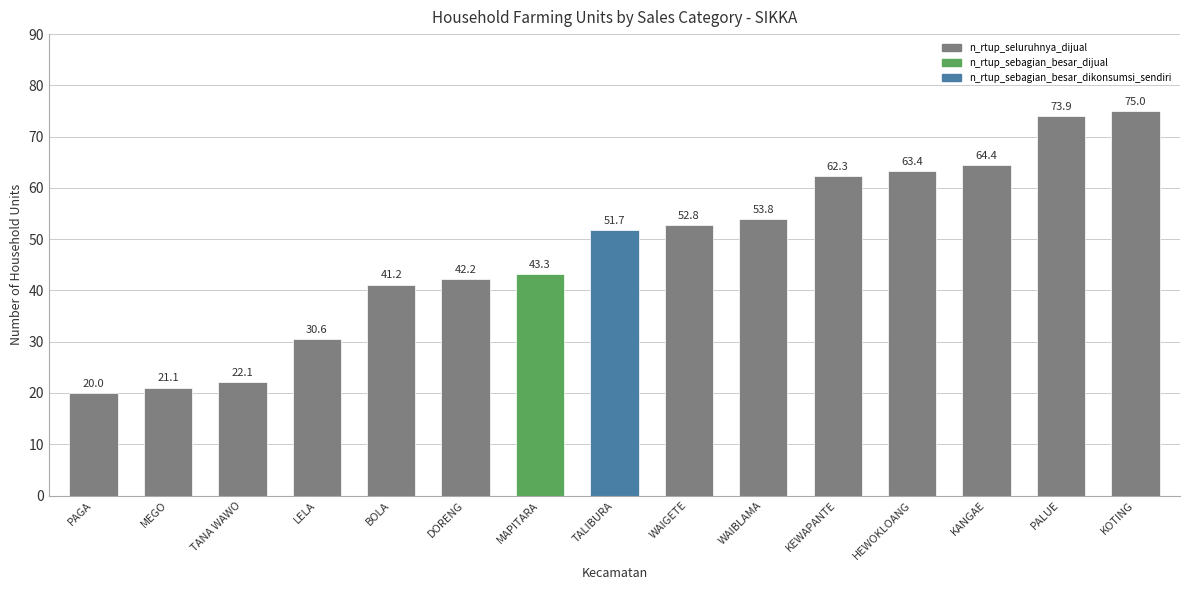

Is it true that the value at KANGAE is 64.4?

True